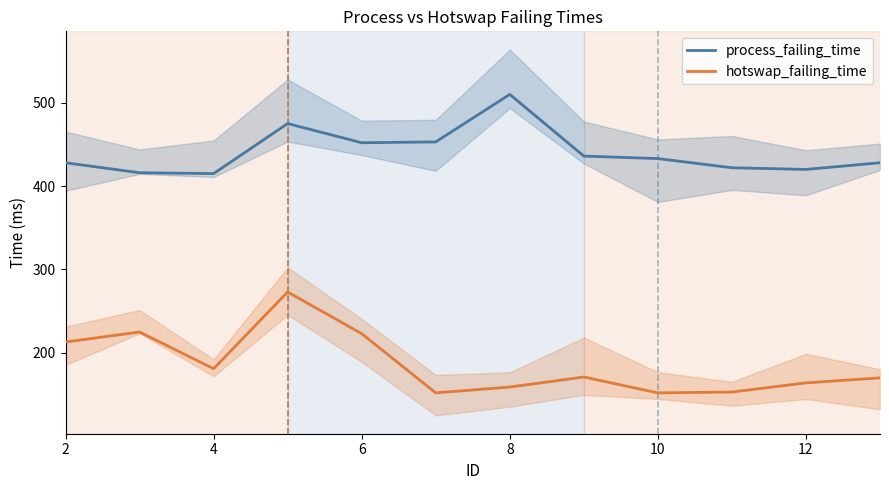

What is the lowest value of the hotswap_failing_time series?

152